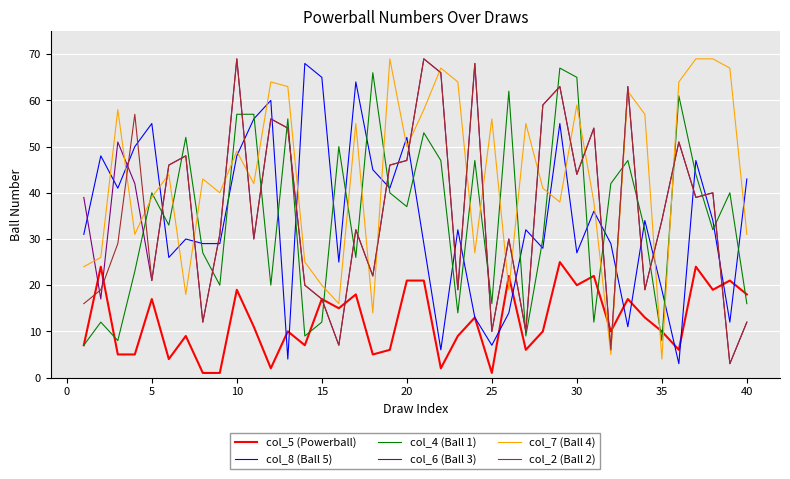

Which series ends up on top after the final intersection of col_4 (Ball 1) and col_2 (Ball 2)?

col_4 (Ball 1)